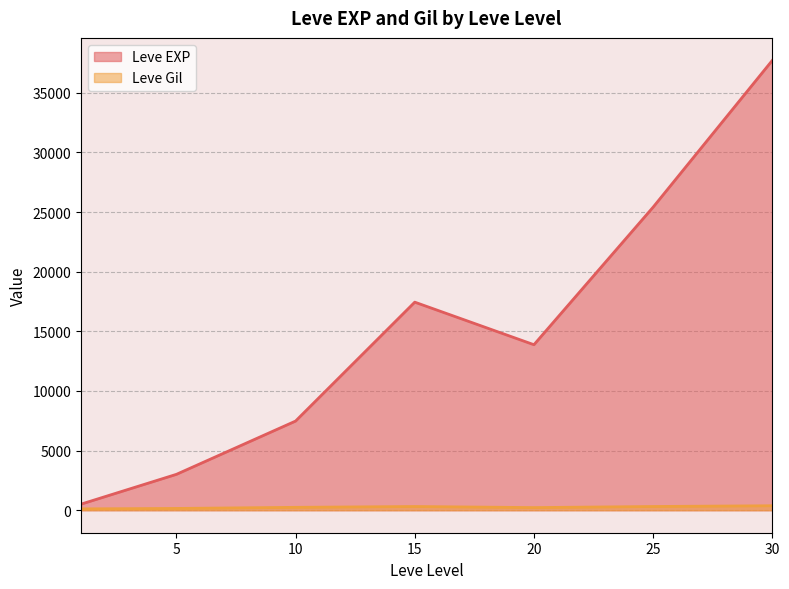

Which series has the widest spread of values?

Leve EXP